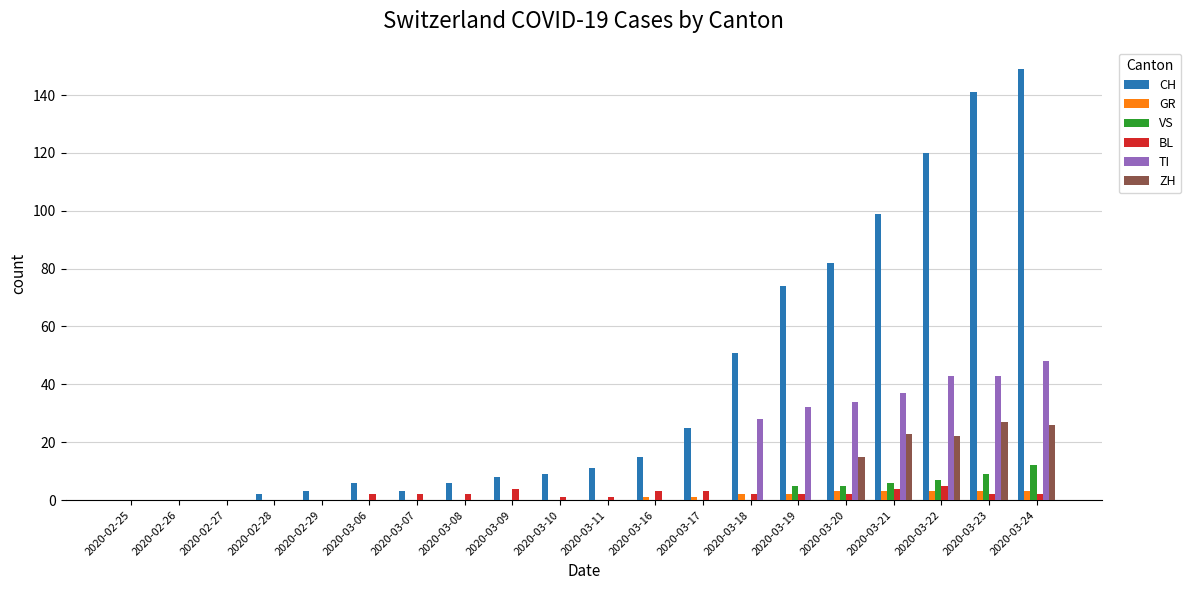

True or false: VS has a value of 0 at 2020-03-08.

True